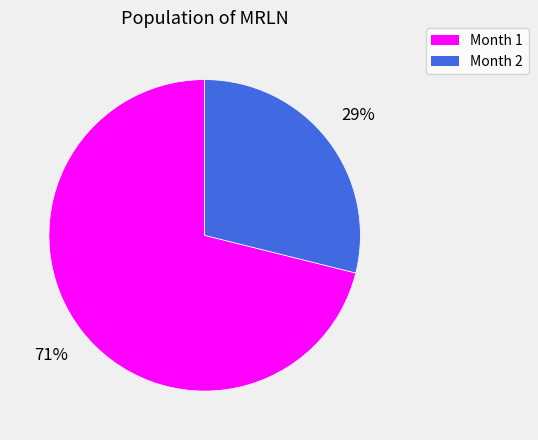

Is the sum of Month 1 and Month 2 greater than half?

Yes